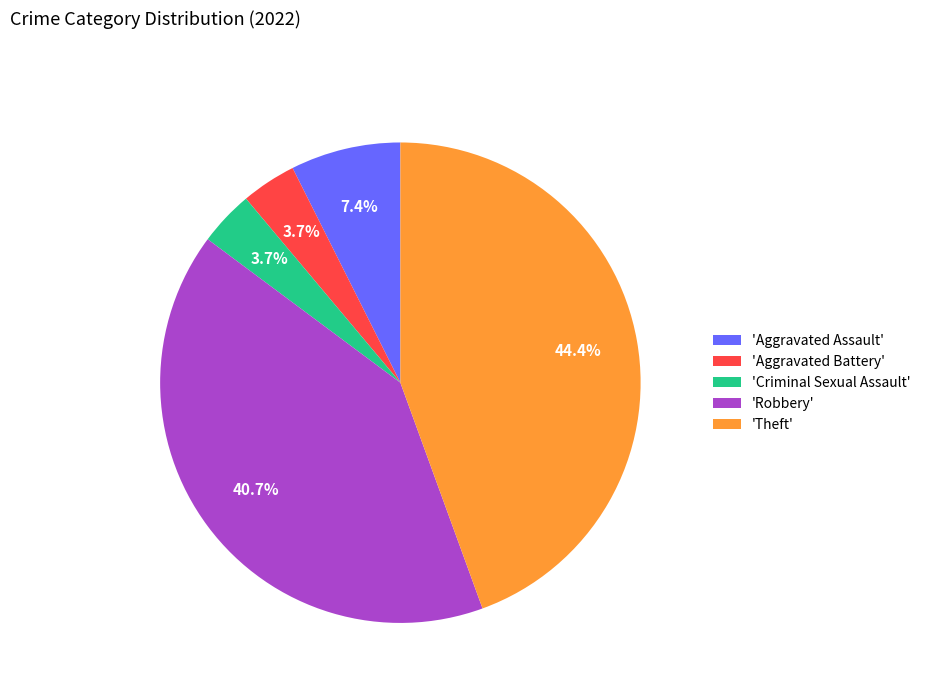

How many segments does this pie chart have?

5